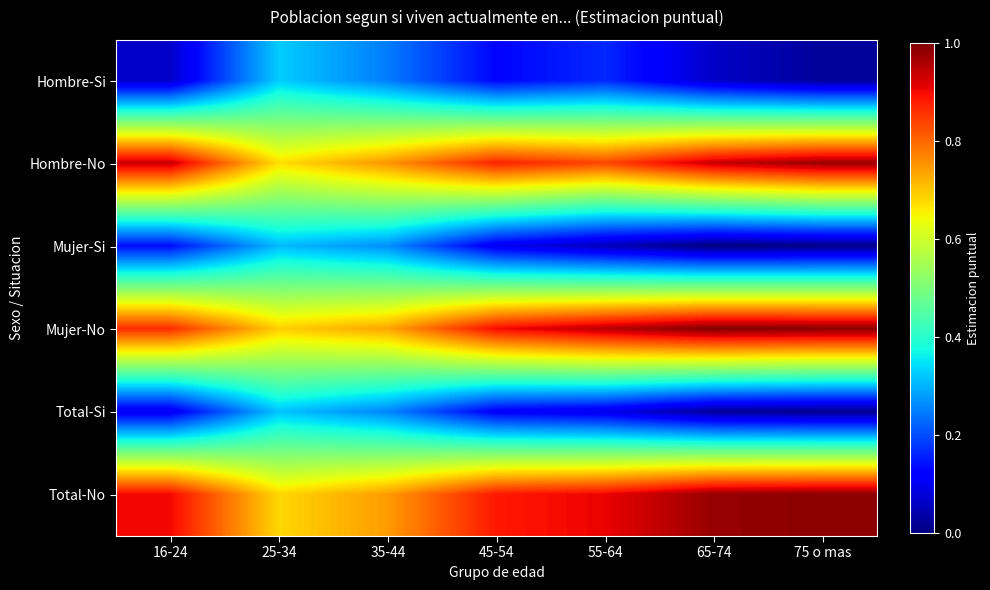

Reading left to right, what are all the values shown in this chart?

Hombre-Si: 16-24=0.1	25-34=0.3	35-44=0.2	45-54=0.1	55-64=0.2	65-74=0.1	75 o mas=0.0
Hombre-No: 16-24=0.9	25-34=0.7	35-44=0.8	45-54=0.9	55-64=0.8	65-74=0.9	75 o mas=1.0
Mujer-Si: 16-24=0.1	25-34=0.3	35-44=0.3	45-54=0.1	55-64=0.1	65-74=0.0	75 o mas=0.0
Mujer-No: 16-24=0.9	25-34=0.7	35-44=0.7	45-54=0.9	55-64=0.9	65-74=1.0	75 o mas=1.0
Total-Si: 16-24=0.1	25-34=0.3	35-44=0.3	45-54=0.1	55-64=0.1	65-74=0.0	75 o mas=0.0
Total-No: 16-24=0.9	25-34=0.7	35-44=0.7	45-54=0.9	55-64=0.9	65-74=1.0	75 o mas=1.0